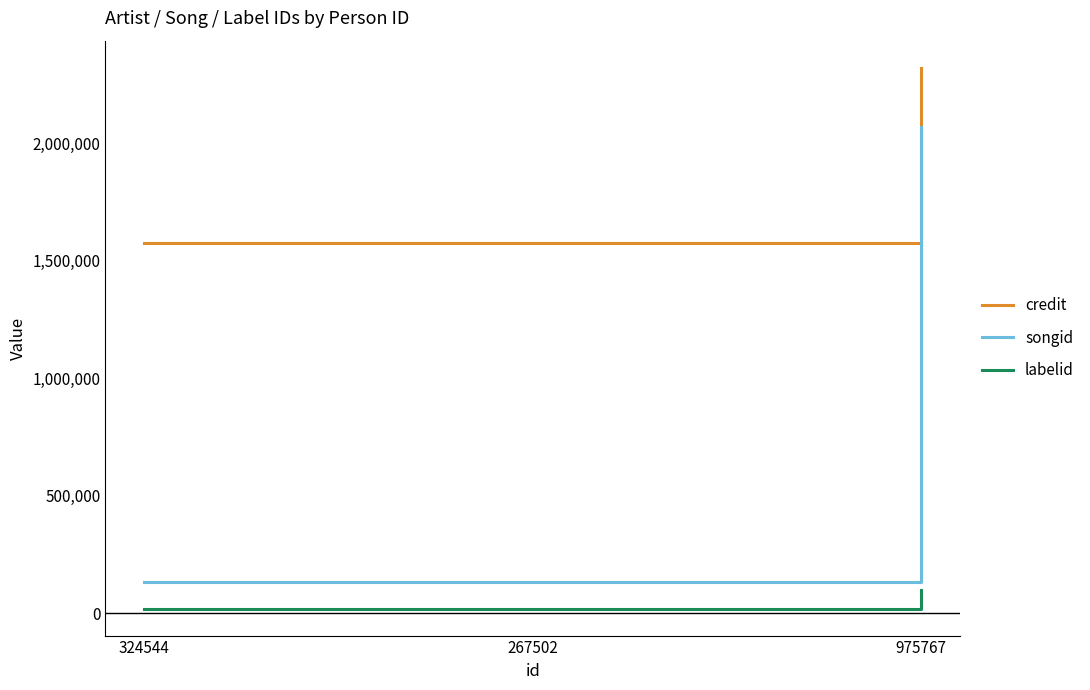

What is the maximum value shown in the chart?

2322390